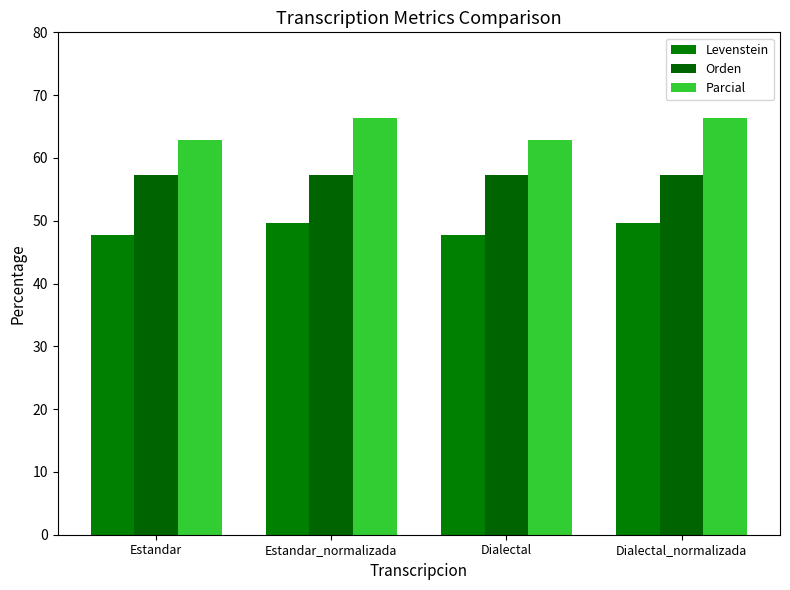

Read the Parcial value at Dialectal.

62.9